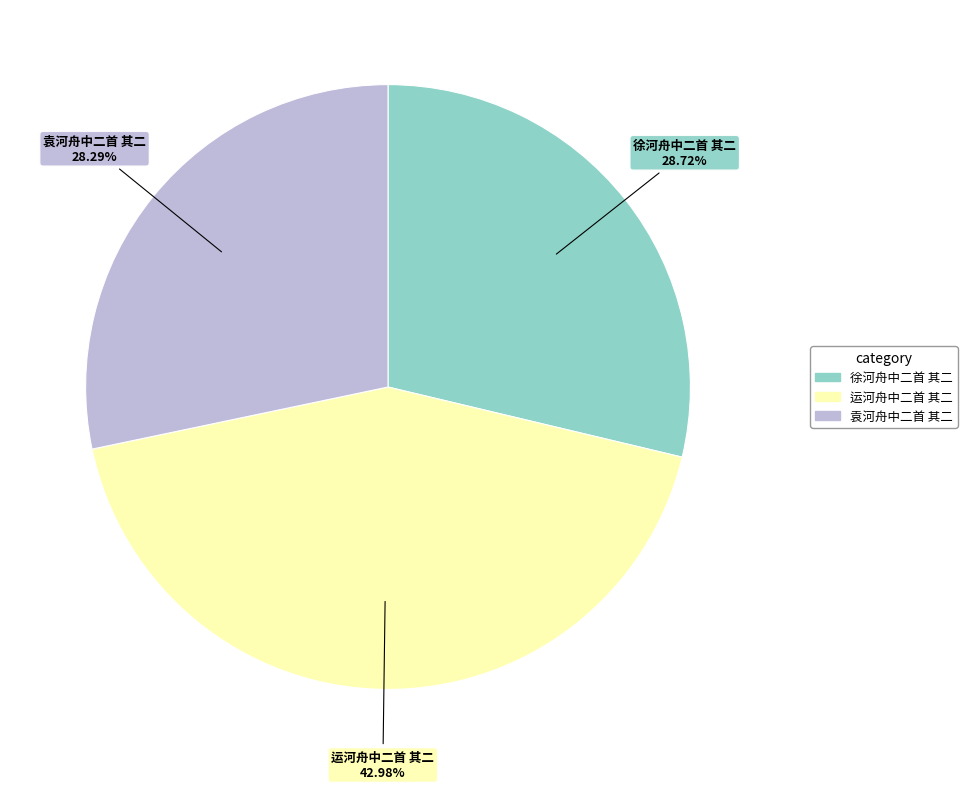

To the nearest percent, what percentage of the pie is 徐河舟中二首 其二?

29%